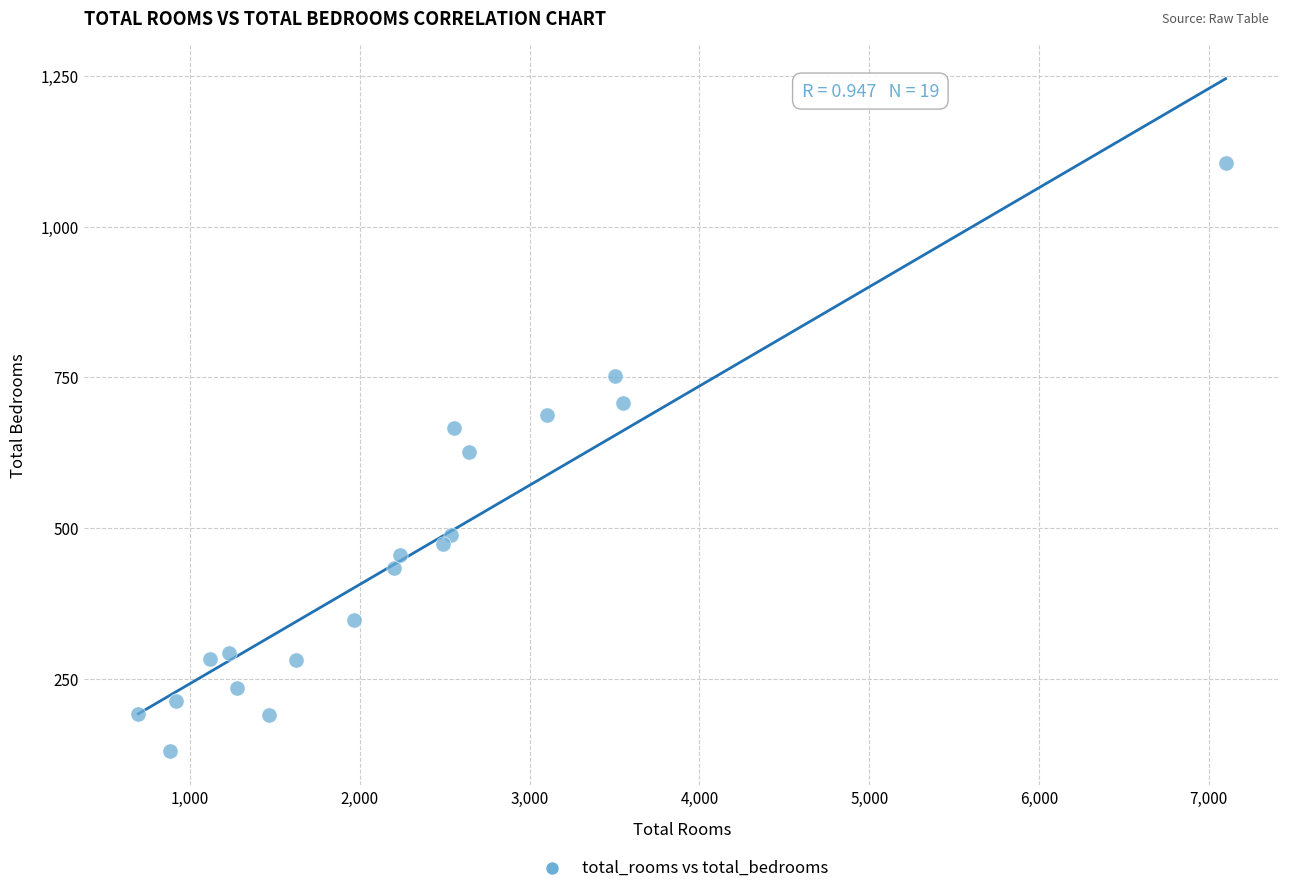

What is the range of X values (max minus min)?

6403